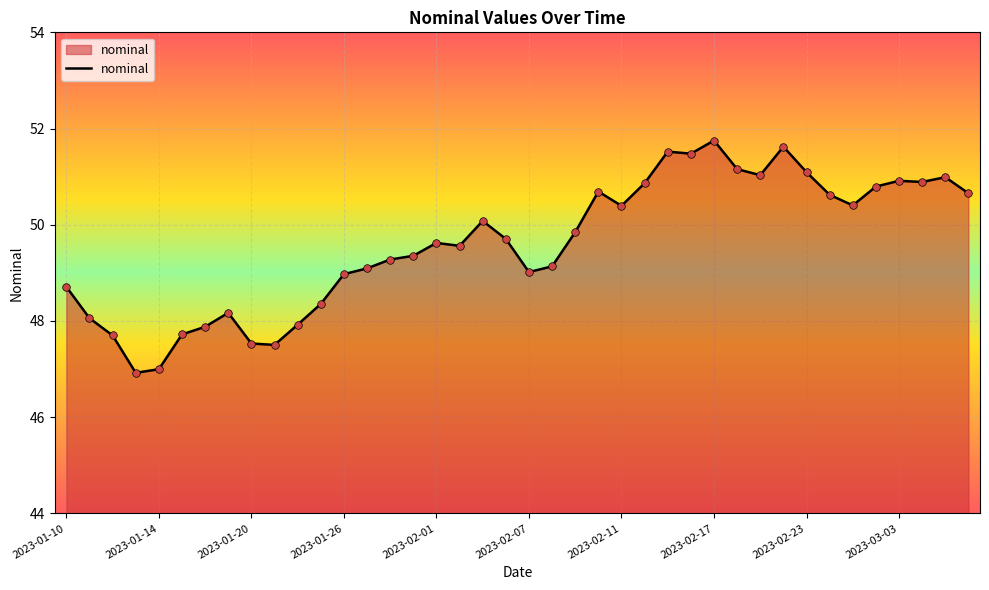

What is the difference between the maximum and minimum values?

4.8